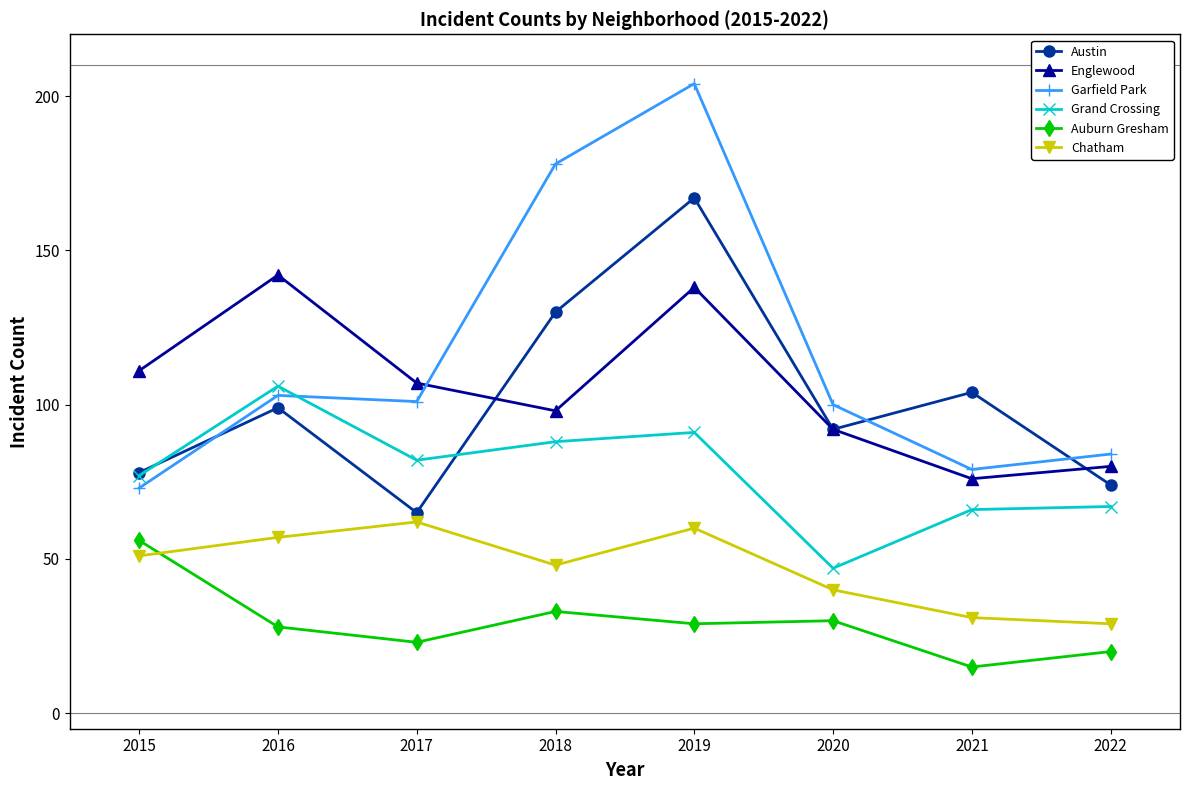

How many interior local valleys does the Grand Crossing series have?

2